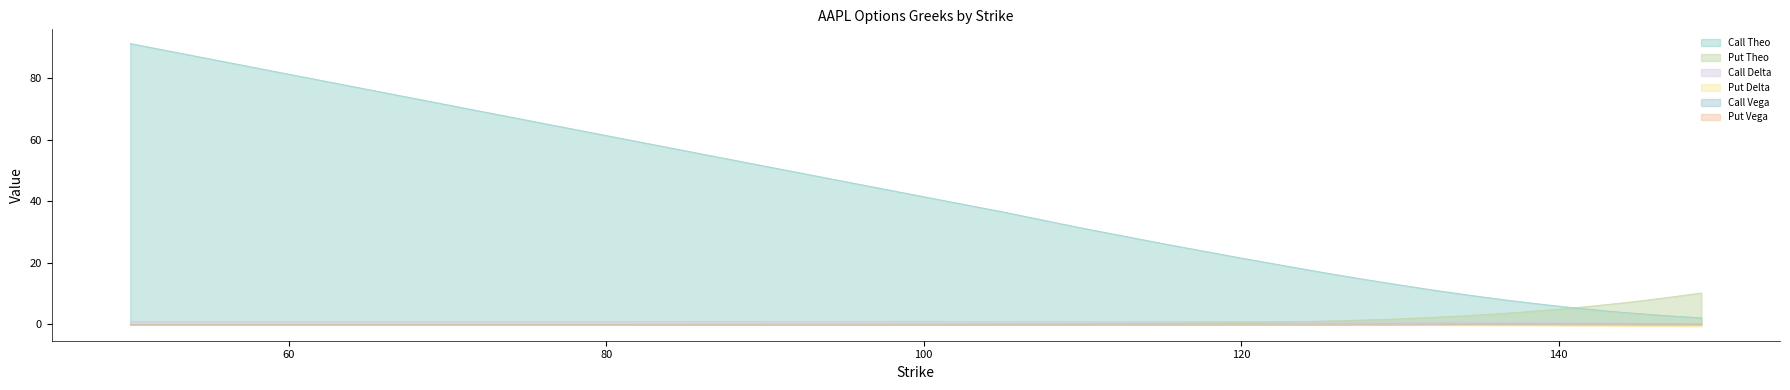

At which label is Call Delta closest to 0?

149